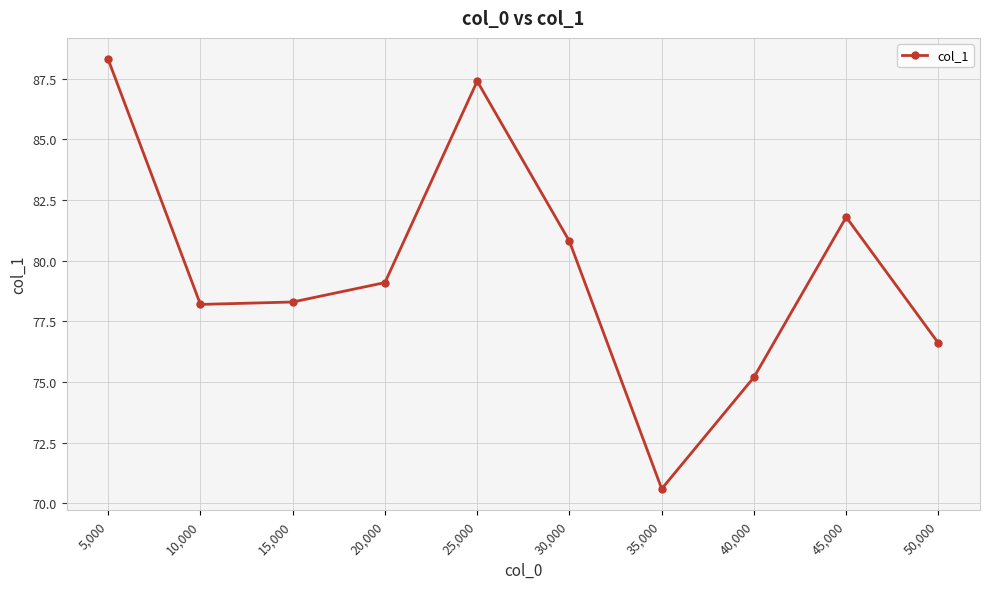

Count the number of values greater than 79.

5